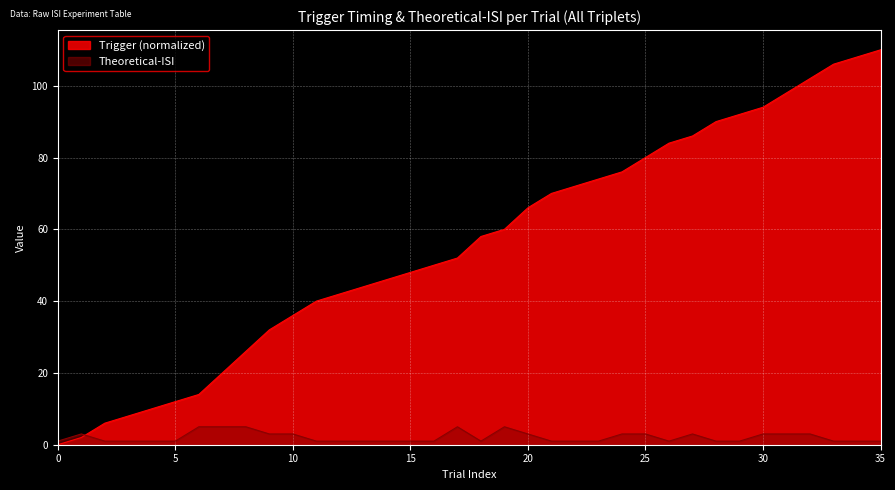

How many data points in Trigger are above 57?

18